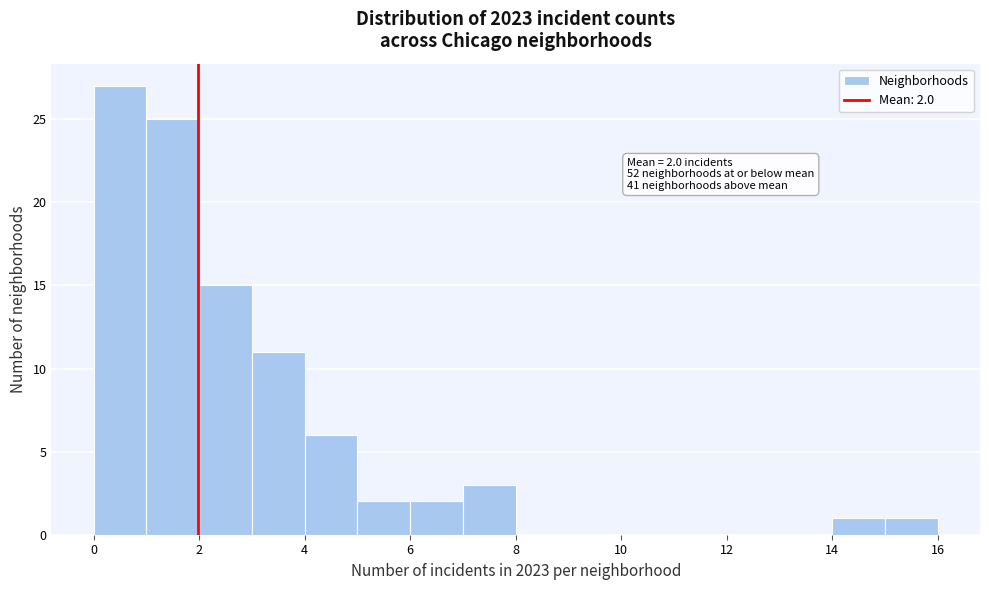

Over which range of the x-axis is the bar tallest?

0 to 1